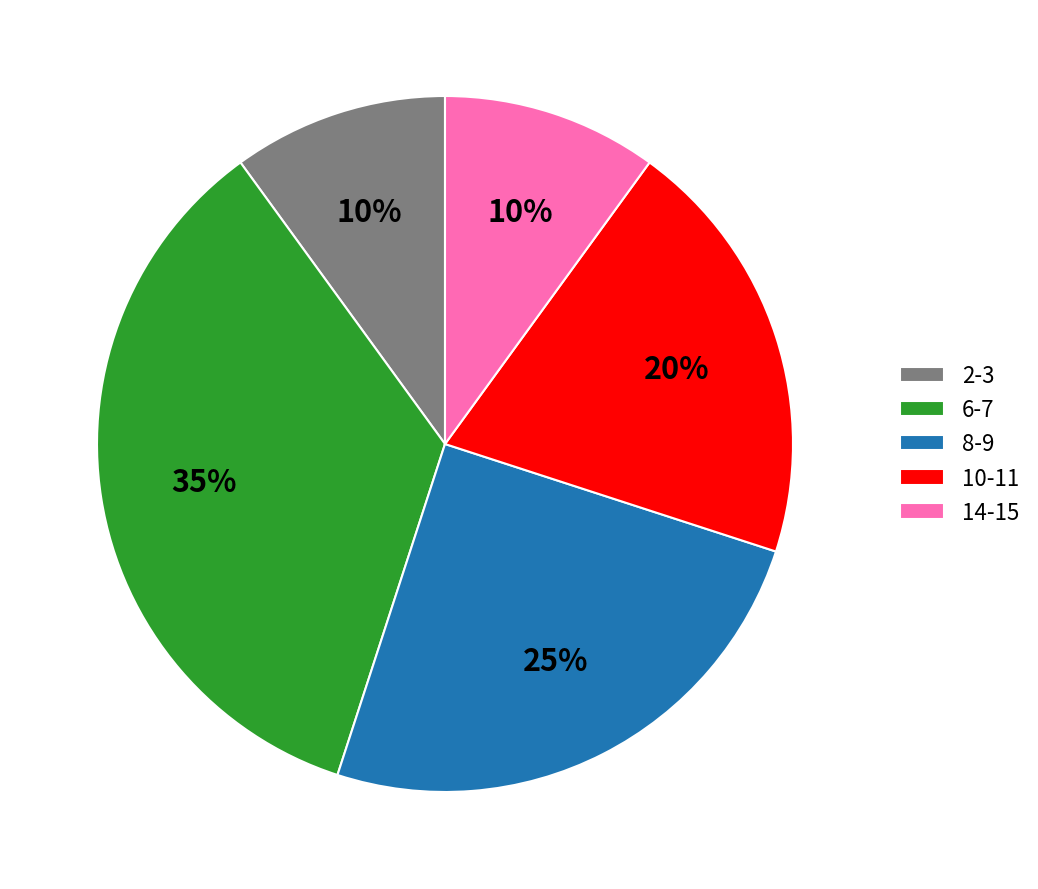

Is the sum of 6-7 and 2-3 greater than half?

No